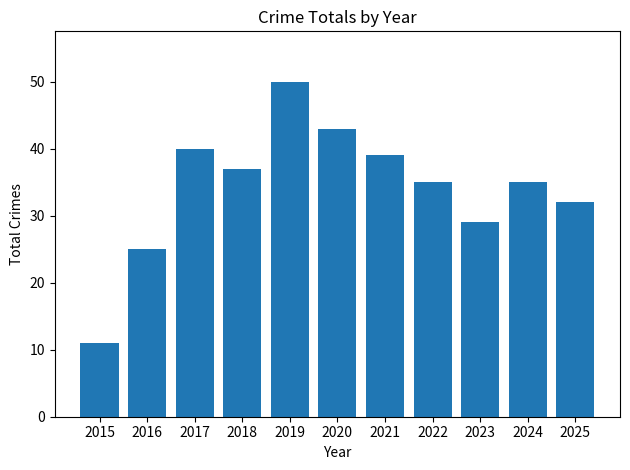

Between 2021 and 2018, which is larger?

2021